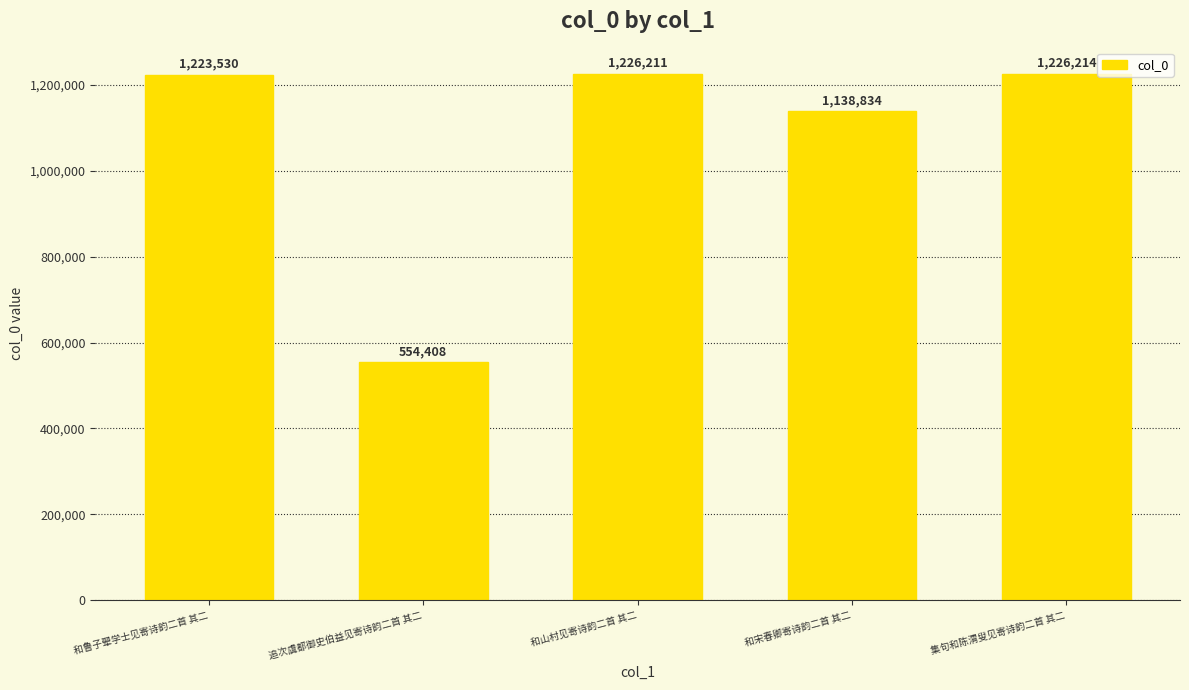

How many distinct data groups are displayed?

1